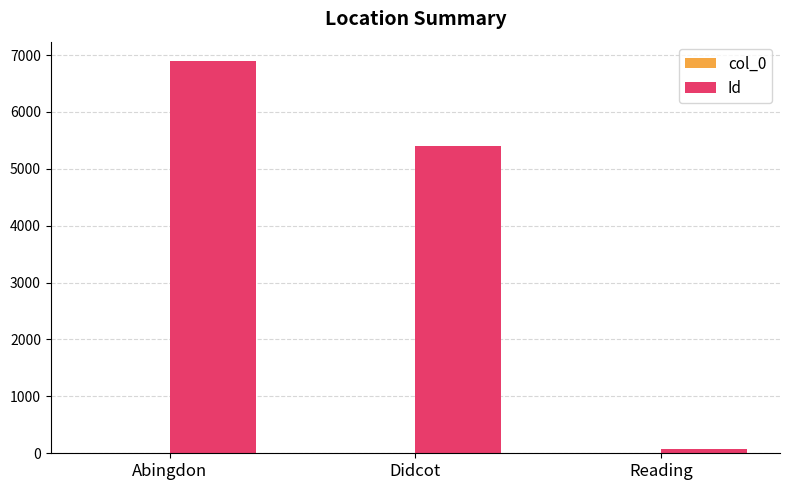

How many categories are shown in the chart?

3